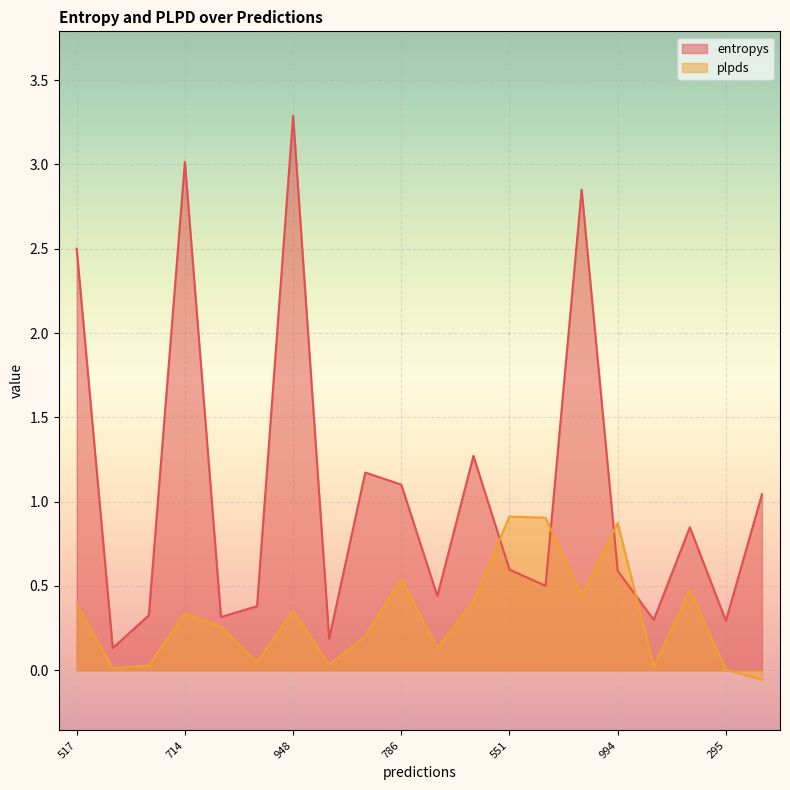

Where does the plpds series first go above 0?

517